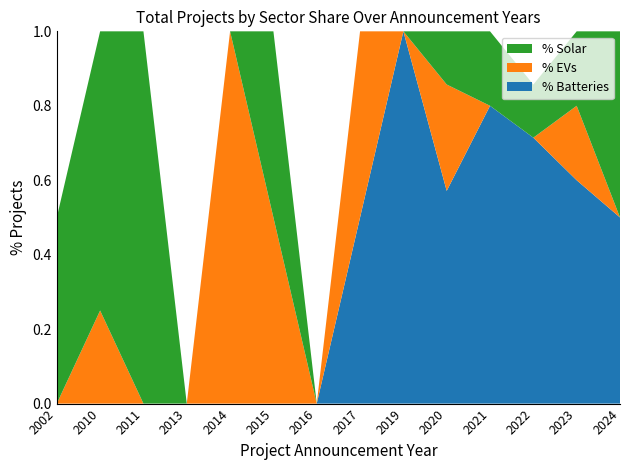

Is it true that % Batteries equals 1.0 at 2023?

False